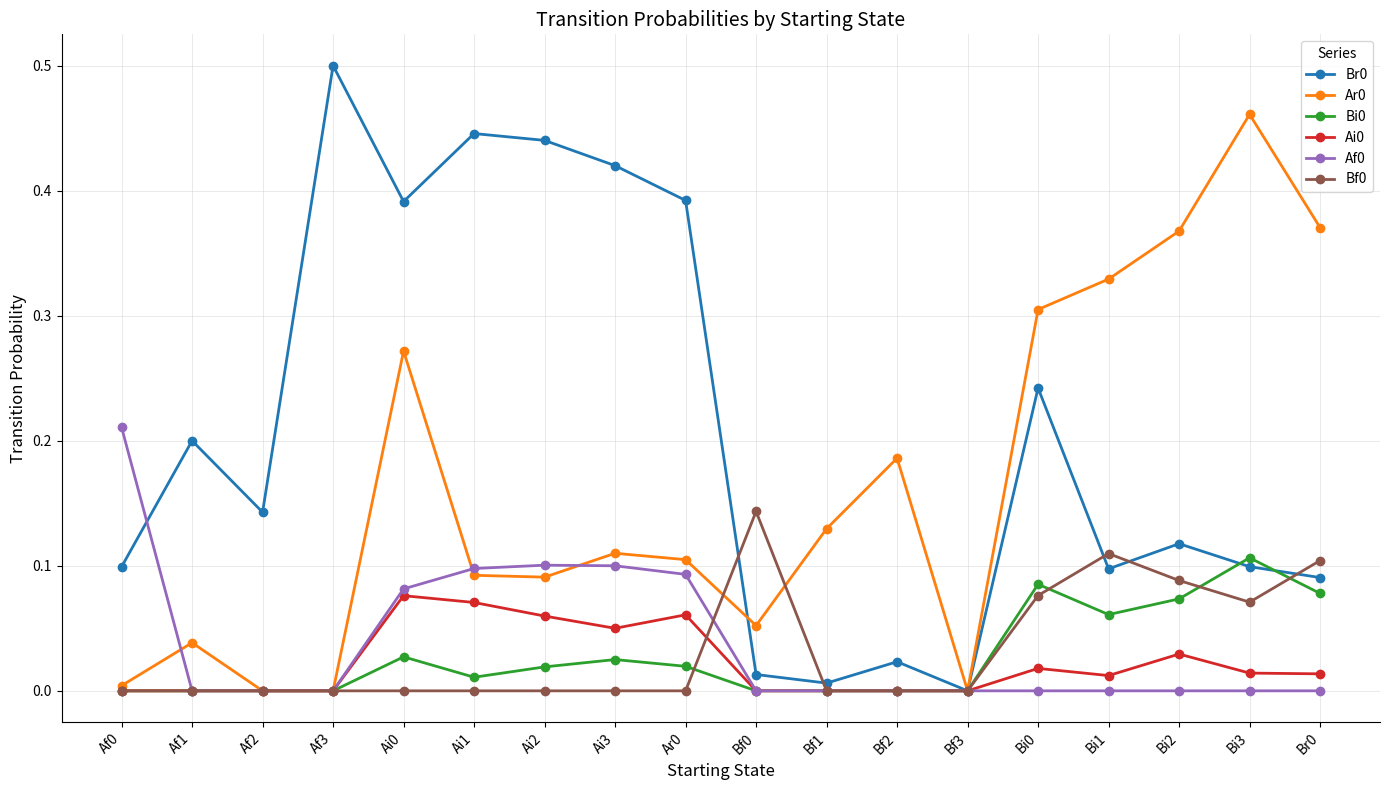

True or false: Br0 has more than 2 points higher than both neighbors.

True